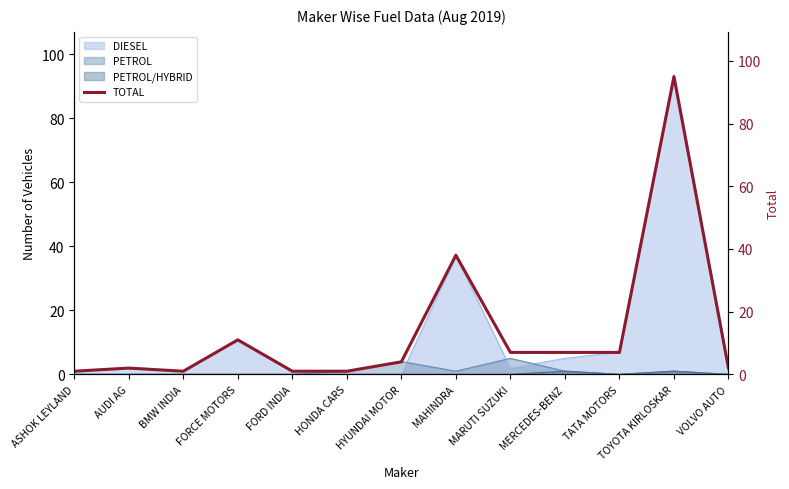

True or false: the data shows 1 at FORD INDIA.

False